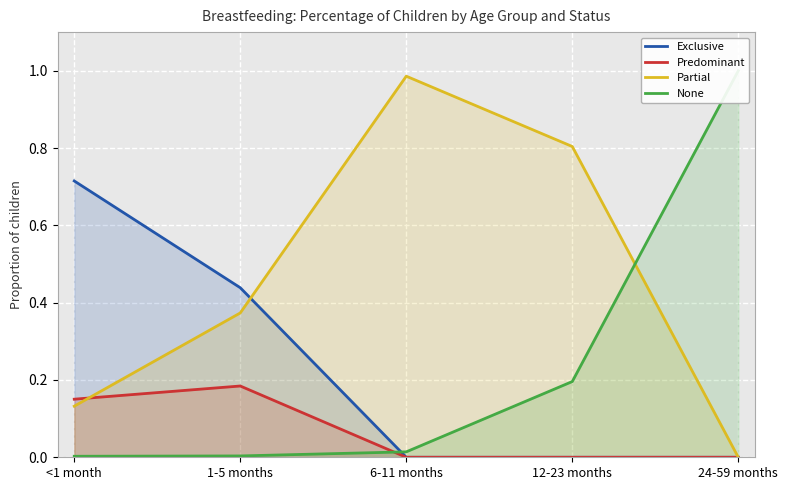

The value of Partial at <1 month is 0.1. True or false?

True